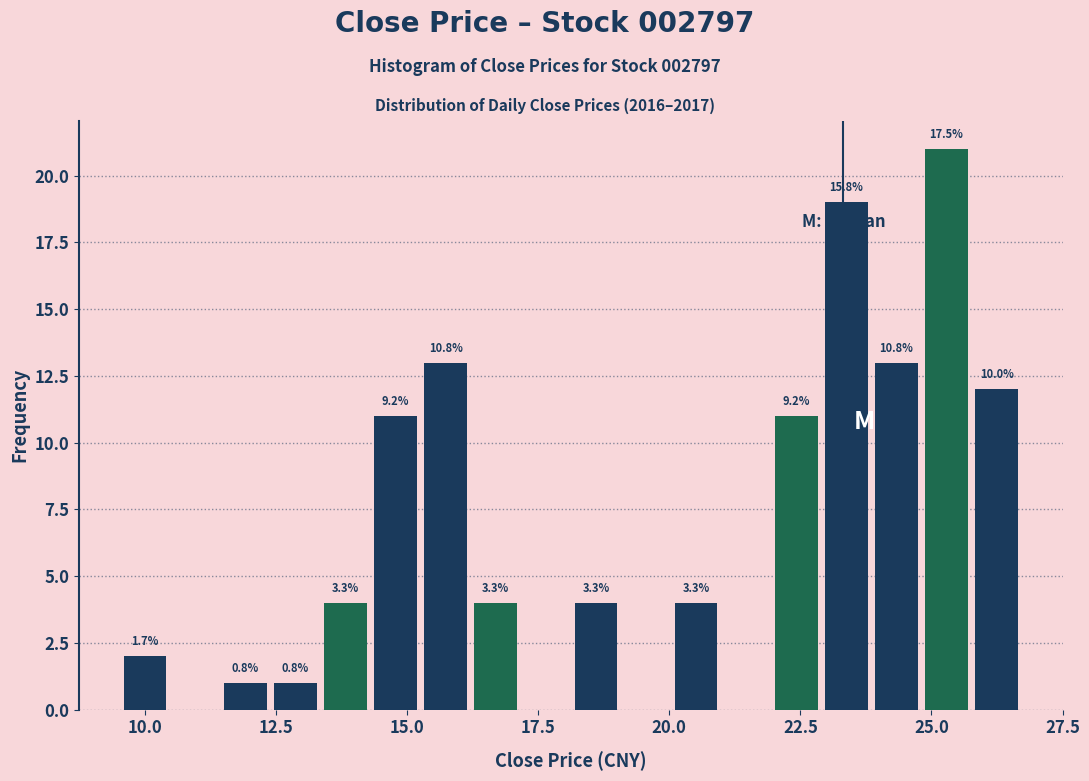

Around what value on the x-axis is the tallest bar? Give the approximate position of its centre, as read against the axis.

25.5